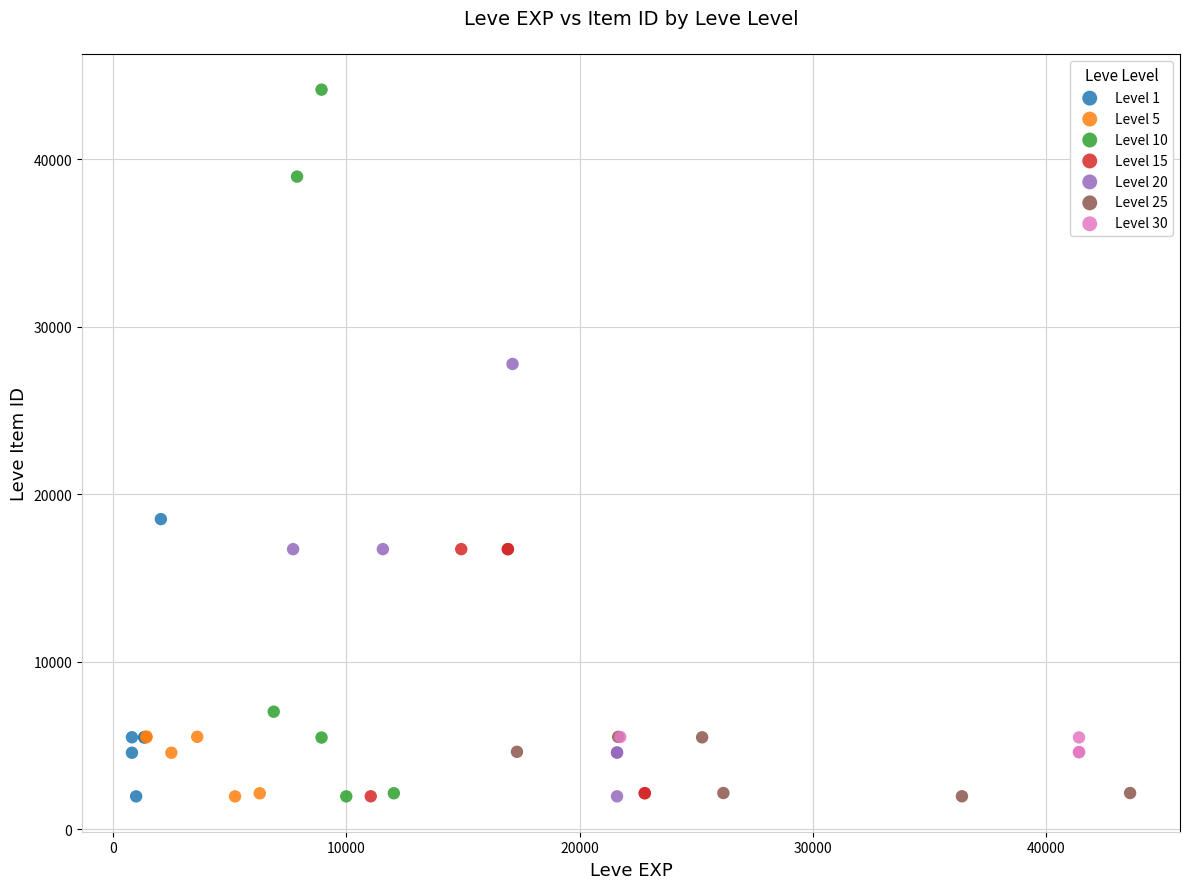

Which series has the widest spread of Y values?

Level 10